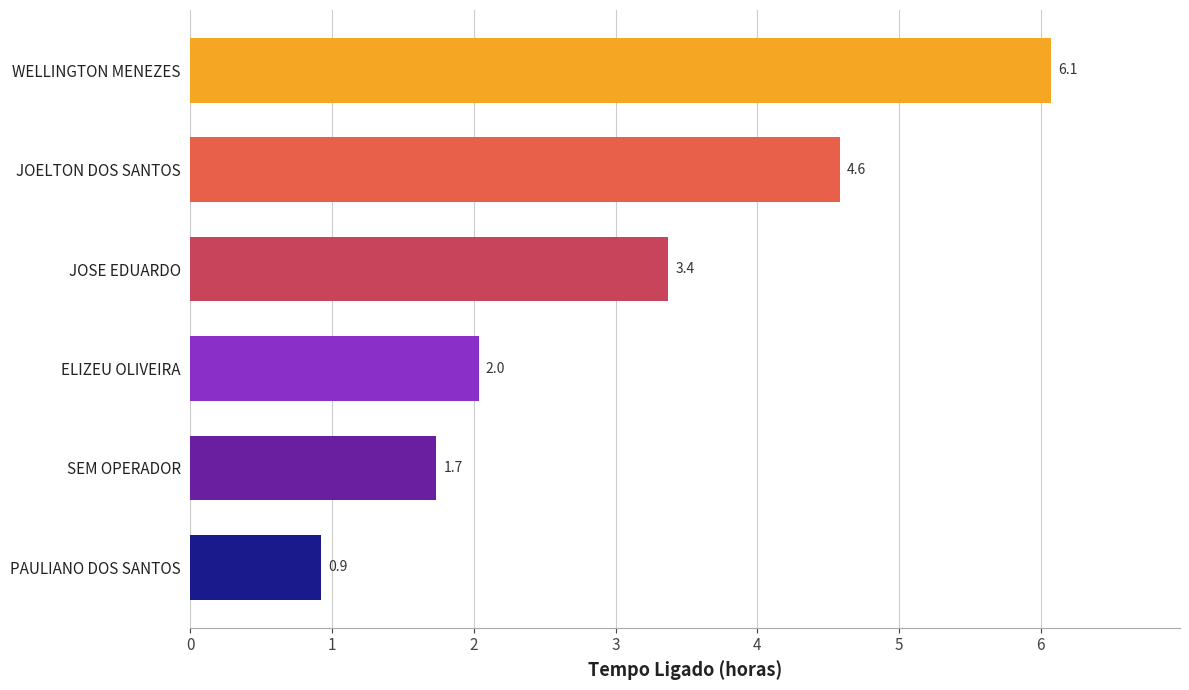

List the labels in order of value, smallest first.

PAULIANO DOS SANTOS, SEM OPERADOR, ELIZEU OLIVEIRA, JOSE EDUARDO, JOELTON DOS SANTOS, WELLINGTON MENEZES